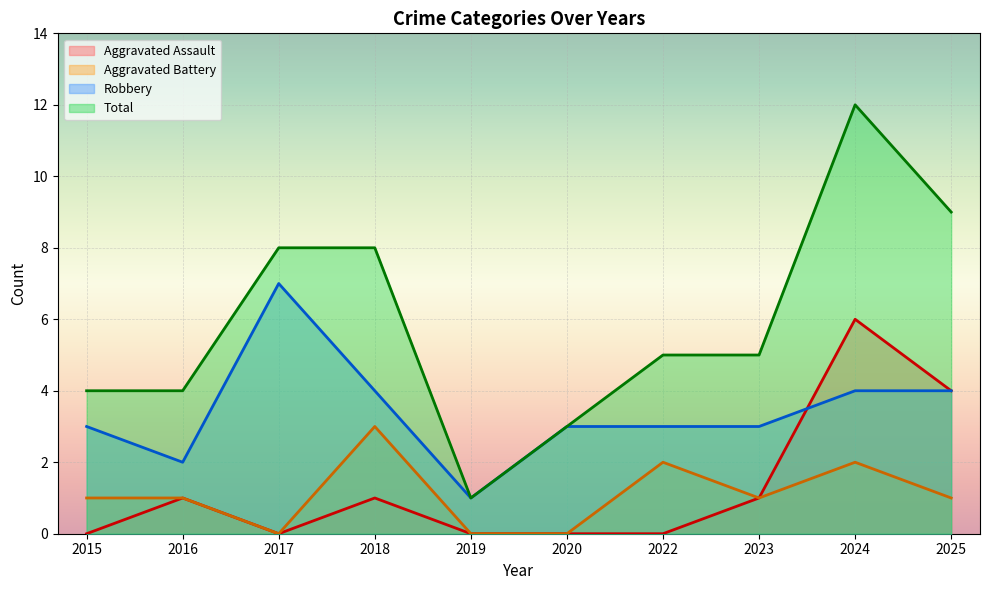

Rank the categories by Aggravated Battery value from highest to lowest.

2018, 2022, 2024, 2015, 2016, 2023, 2025, 2017, 2019, 2020